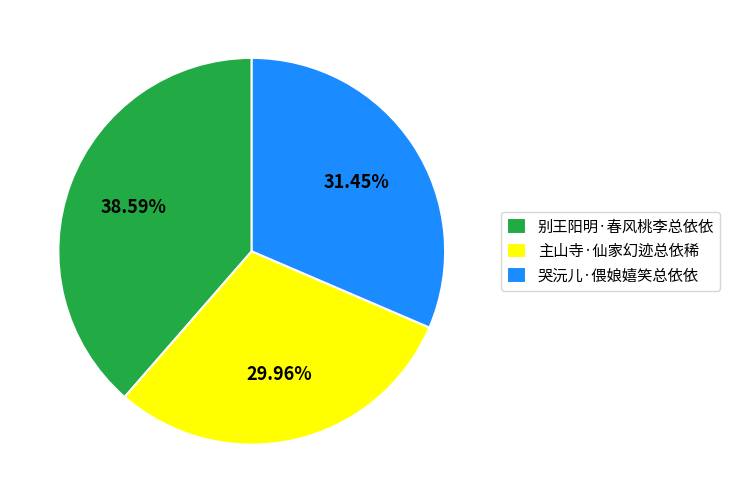

Count the number of slices in the pie.

3